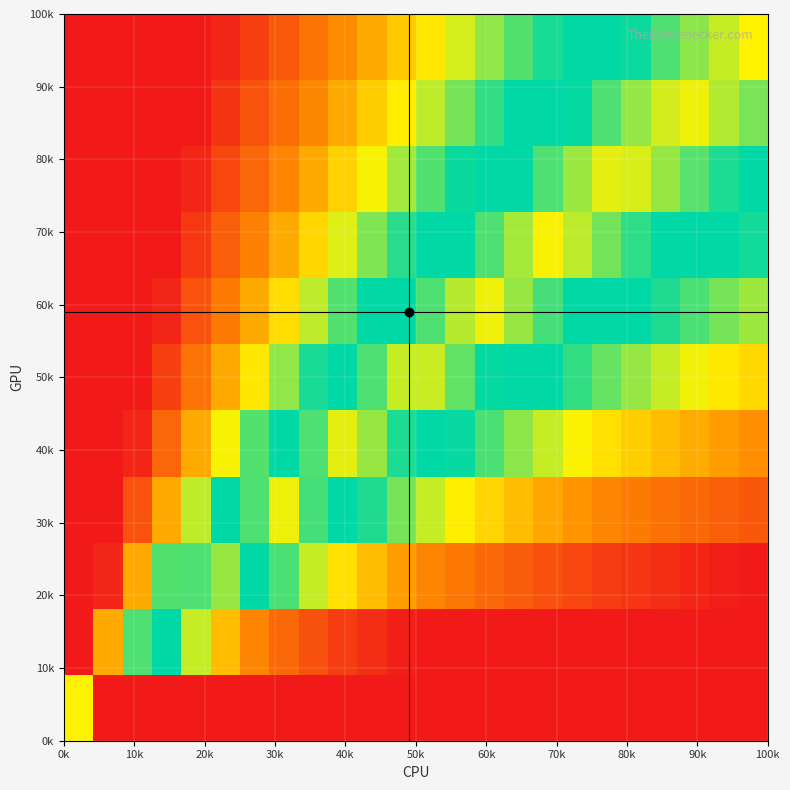

How many series are shown in this chart?

11